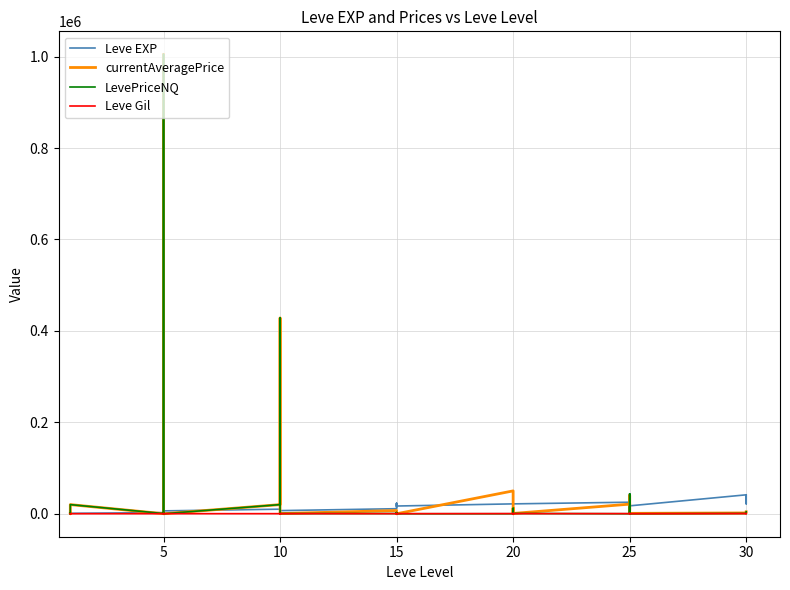

Which has a higher value, 20 or 5?

20